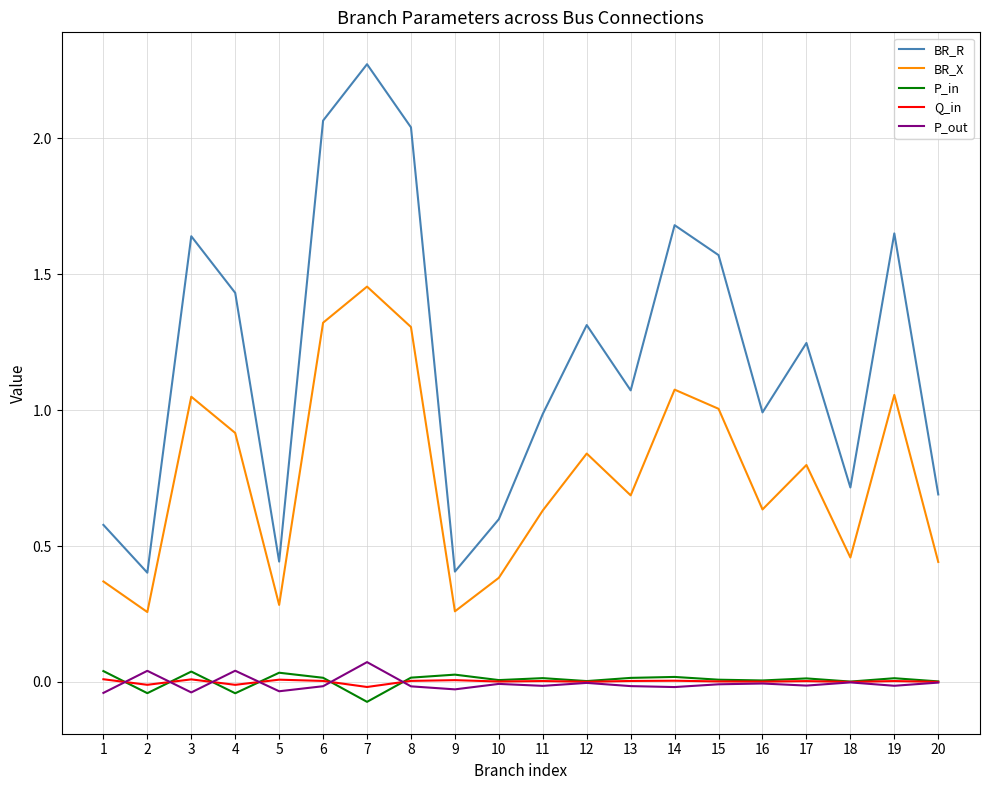

Which category has the highest value across all series?

7